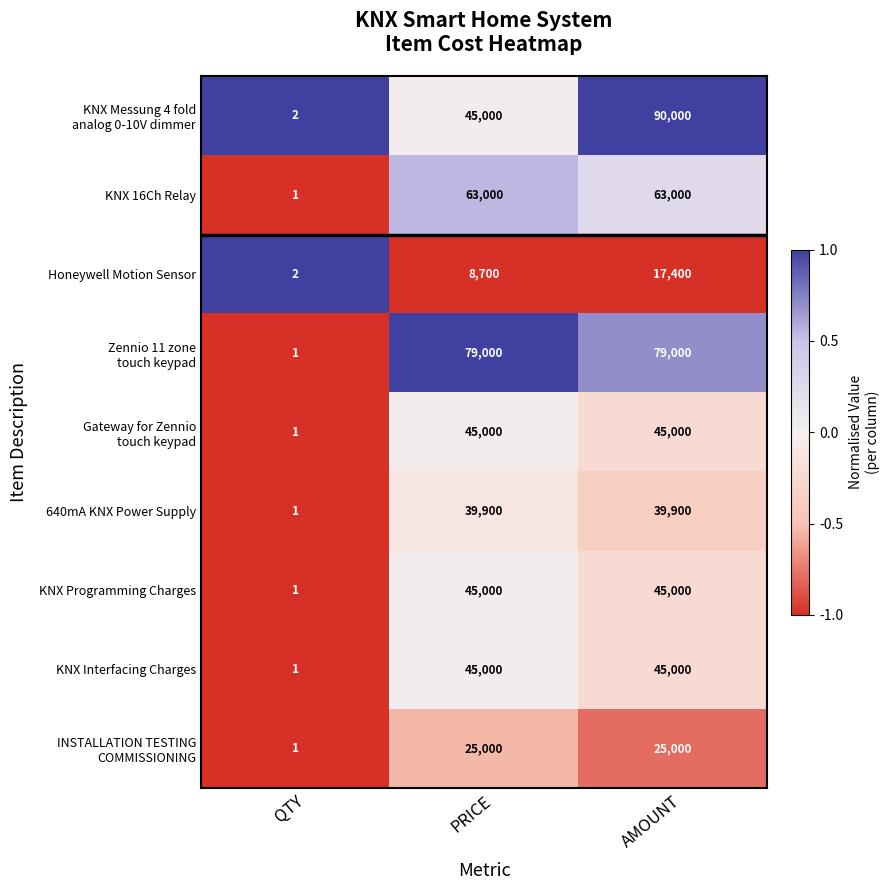

What is the difference between the highest and lowest values at PRICE?

70300